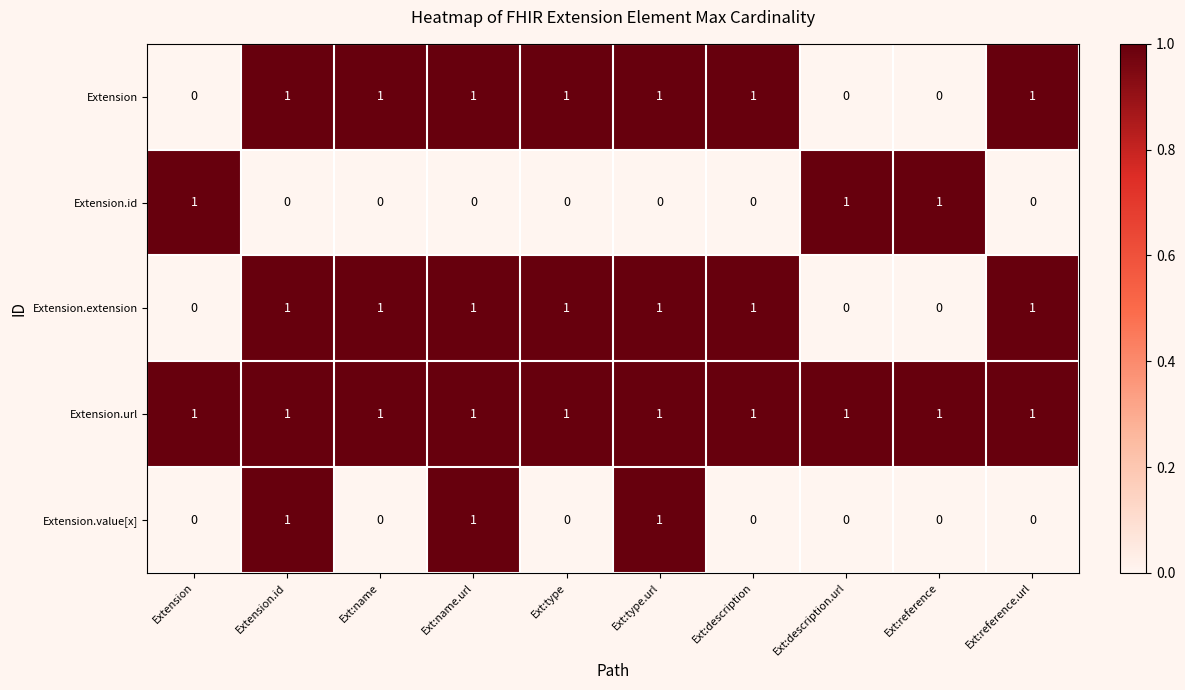

Which series has the largest total across all categories?

Extension.url